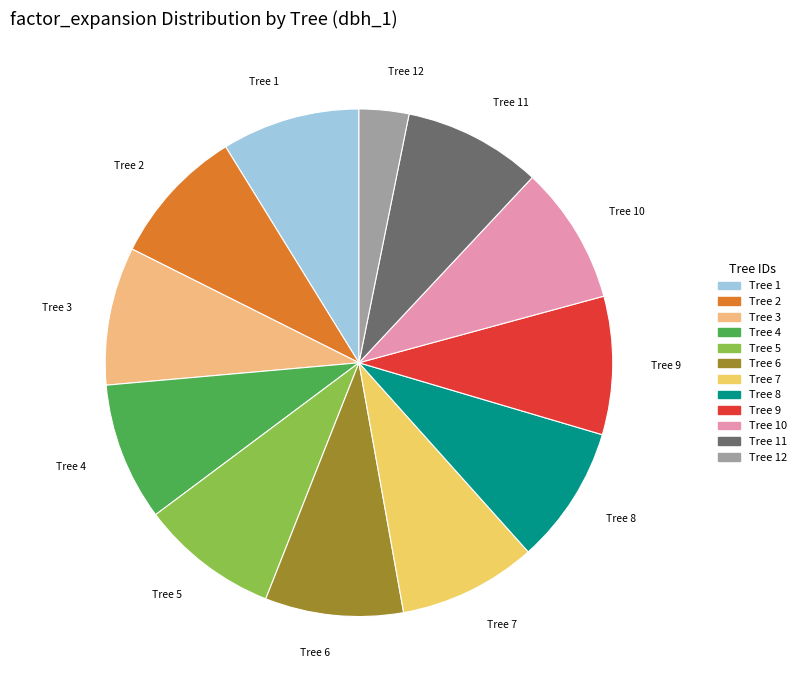

How many slices are in this pie chart?

12